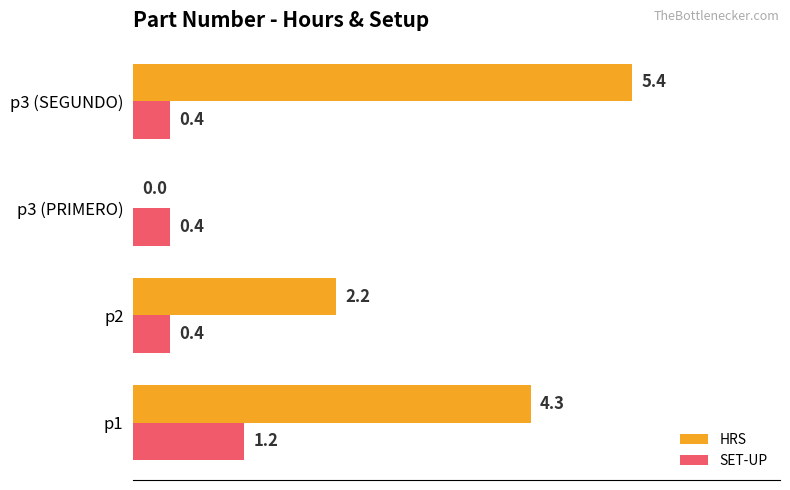

What is the sum of the SET-UP values at p3 (SEGUNDO) and p3 (PRIMERO)?

0.8